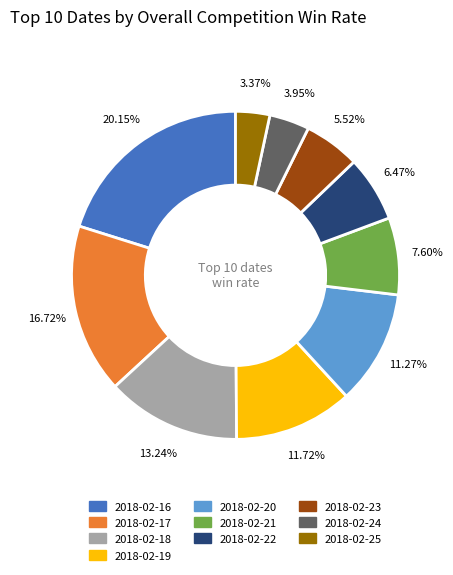

To the nearest percent, what is the average slice percentage?

10%